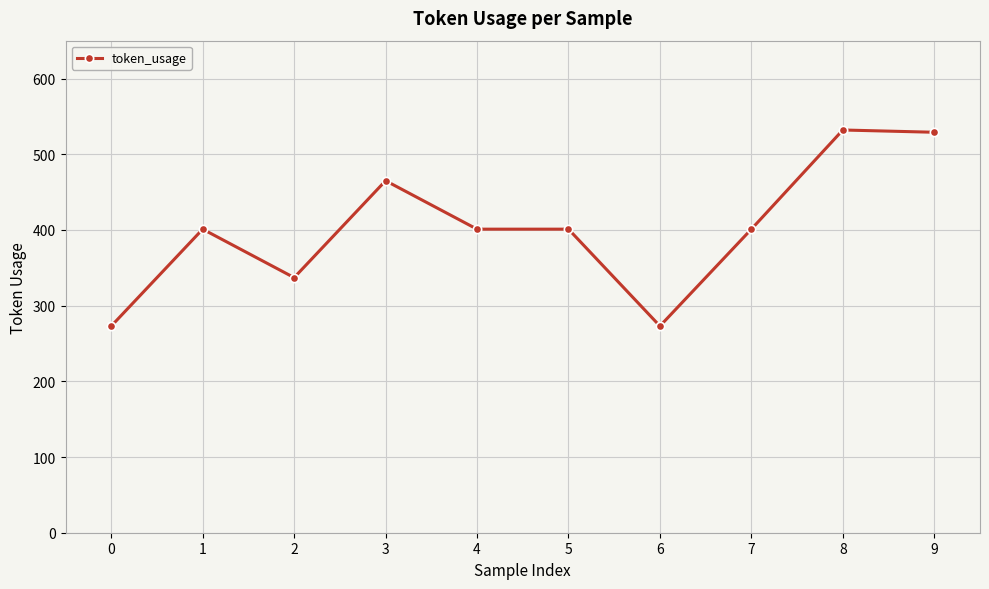

At which category does the data reach its first local valley?

2